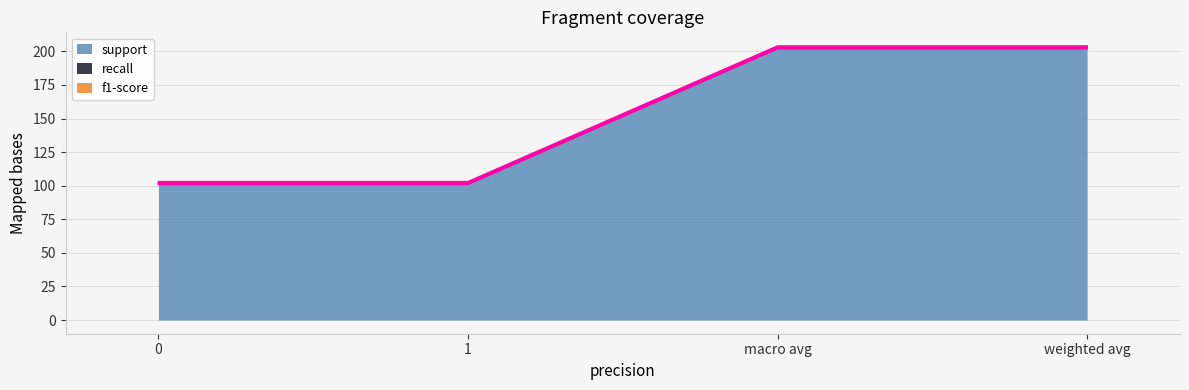

True or false: f1-score has more than 0 points higher than both neighbors.

False